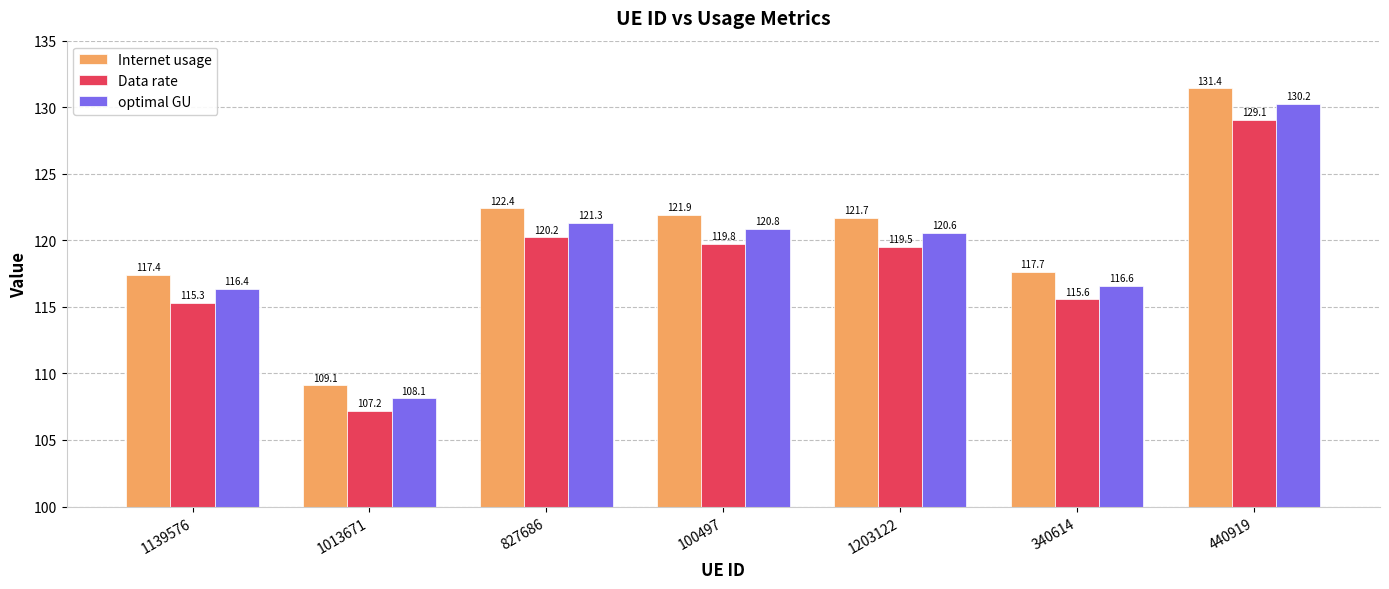

What are all the series names shown in the legend?

Internet usage, Data rate, optimal GU